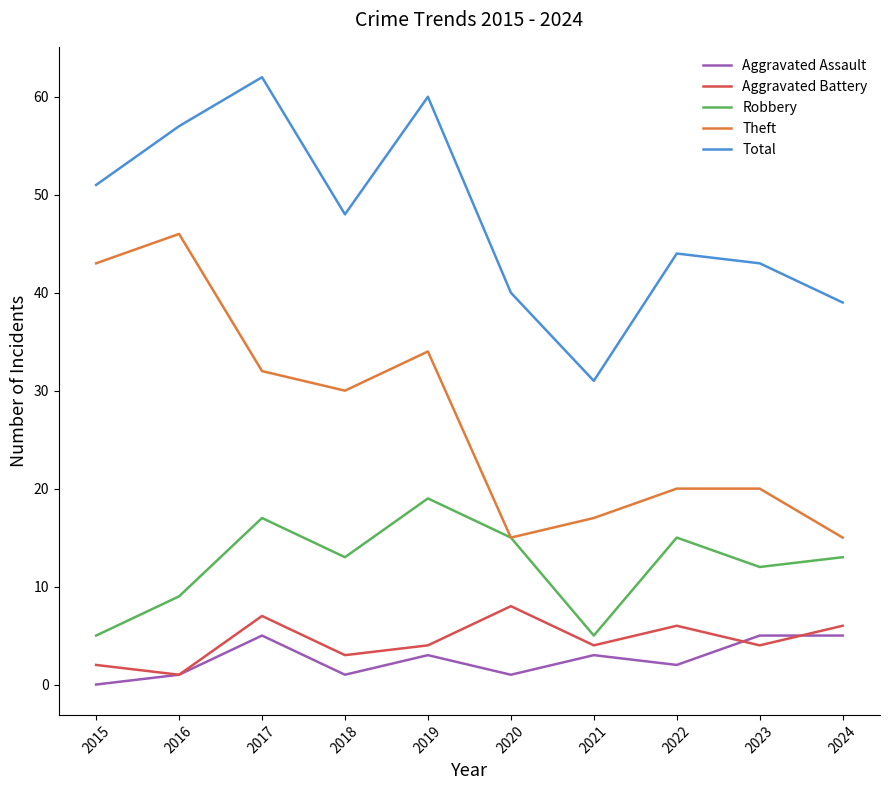

How many lines are shown in the chart?

5